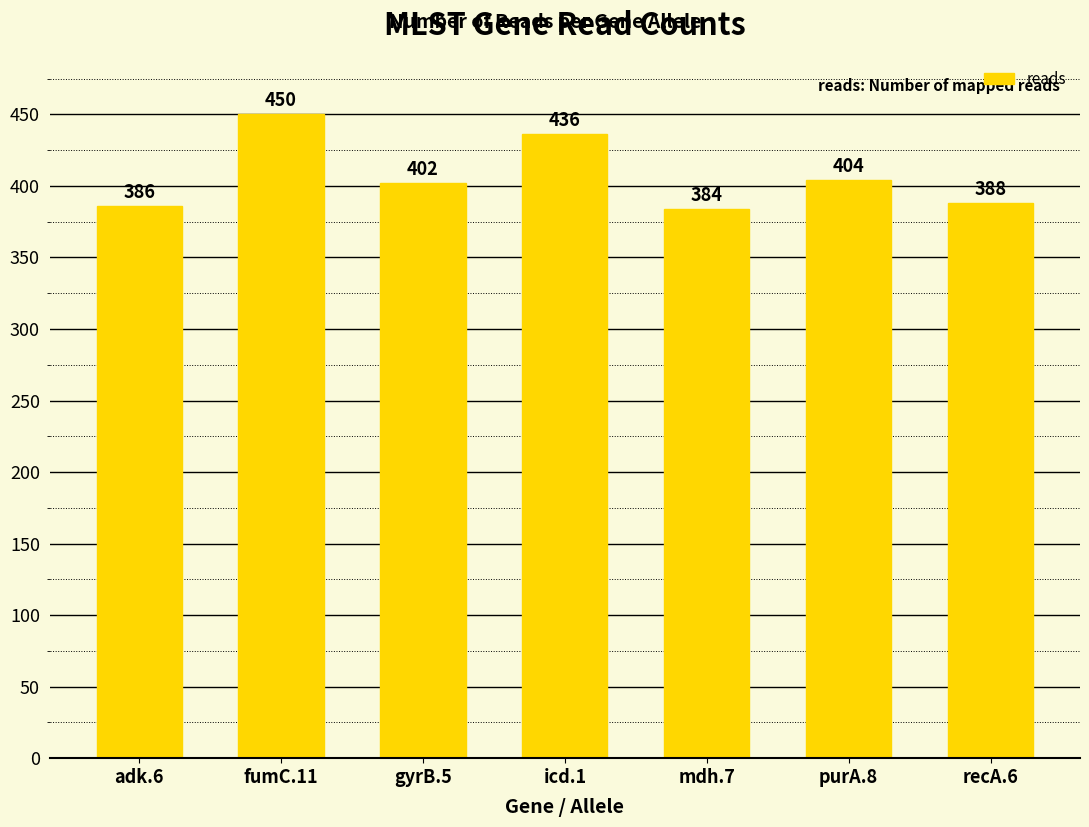

The value at purA.8 is 217. True or false?

False